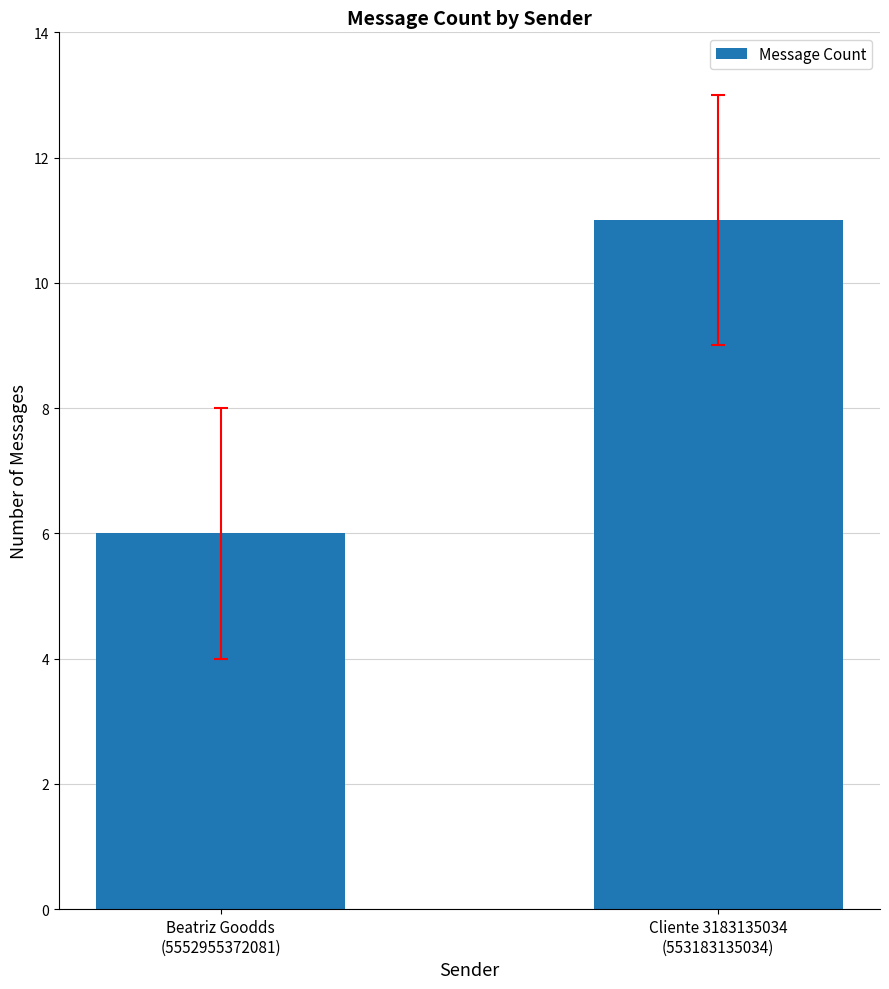

What is the change in value from Beatriz Goodds
(5552955372081) to Cliente 3183135034
(553183135034)?

+5